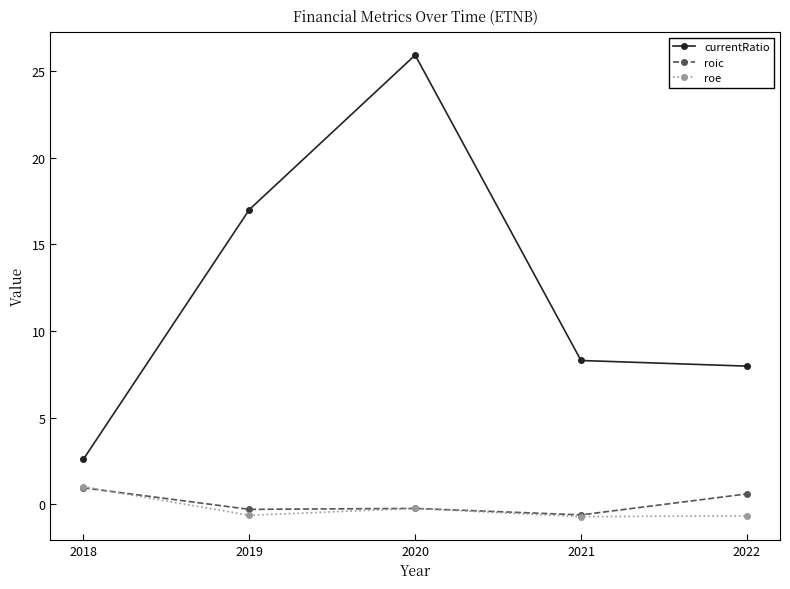

Where is the first local maximum for roe?

2020